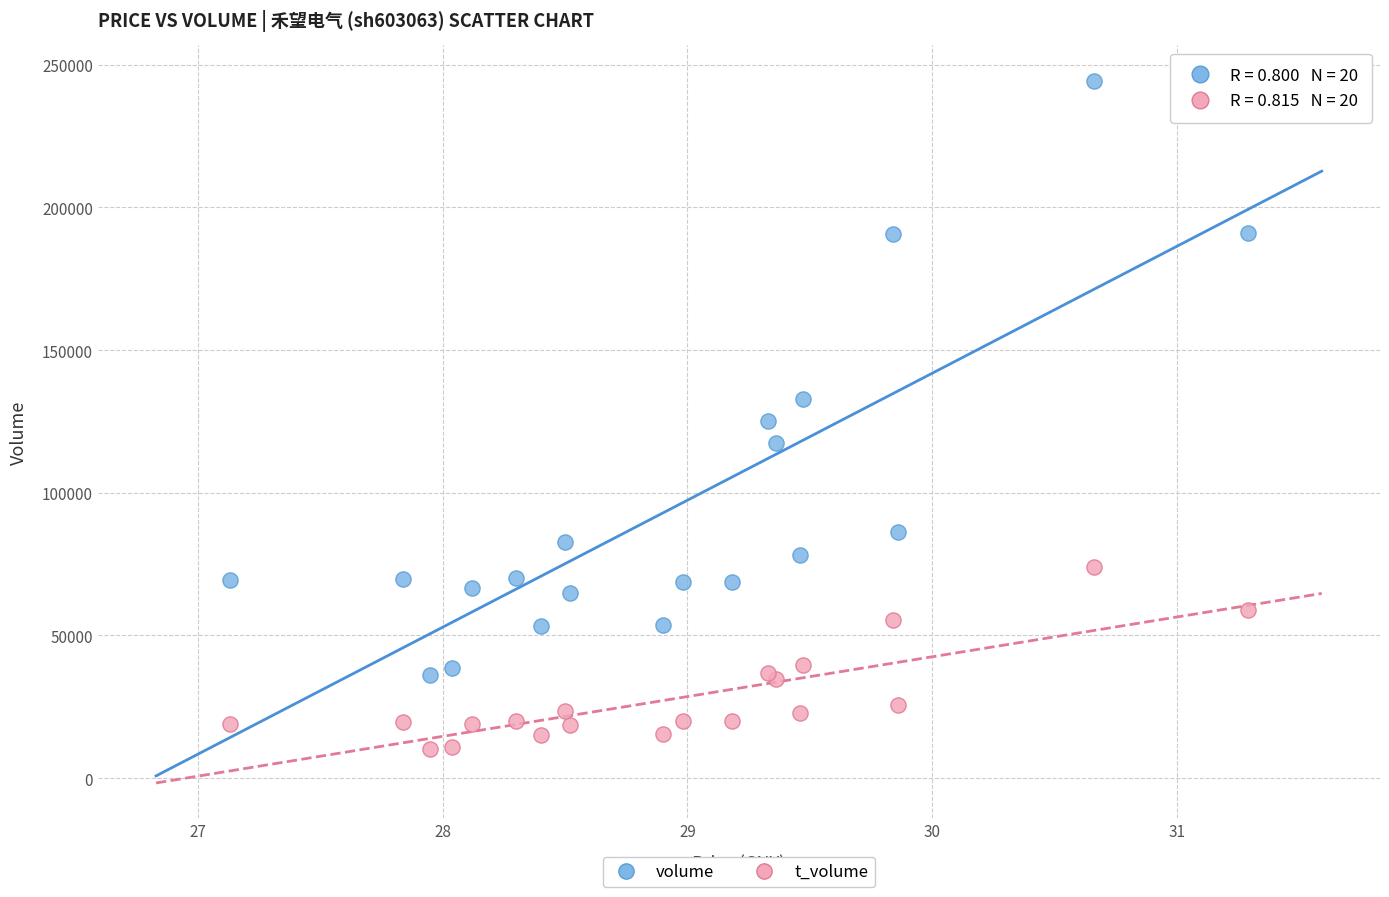

What are all the series names shown in the legend?

volume, t_volume